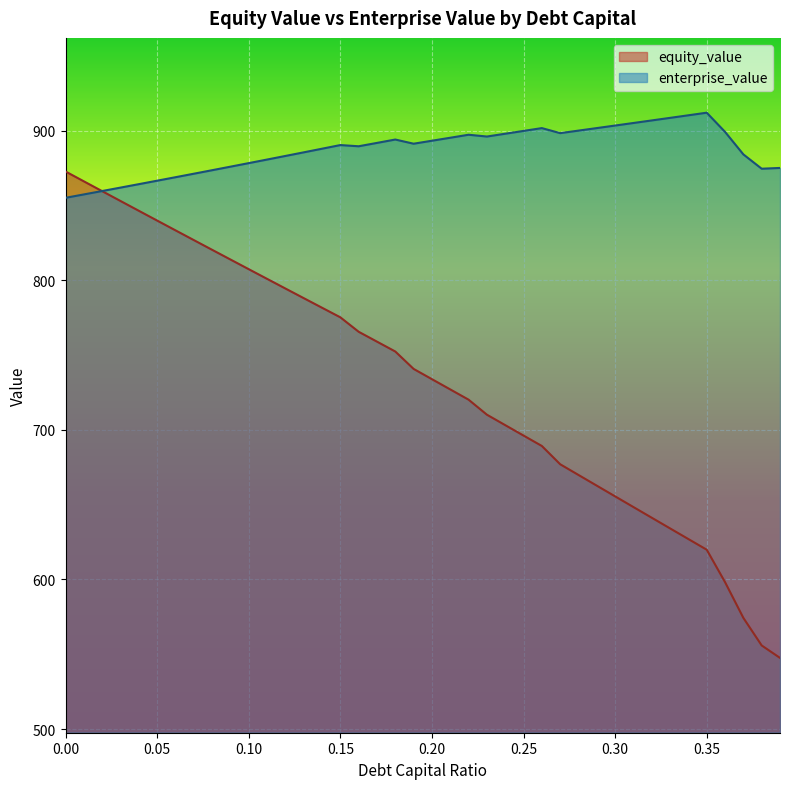

Where is the first local minimum for enterprise_value?

0.16